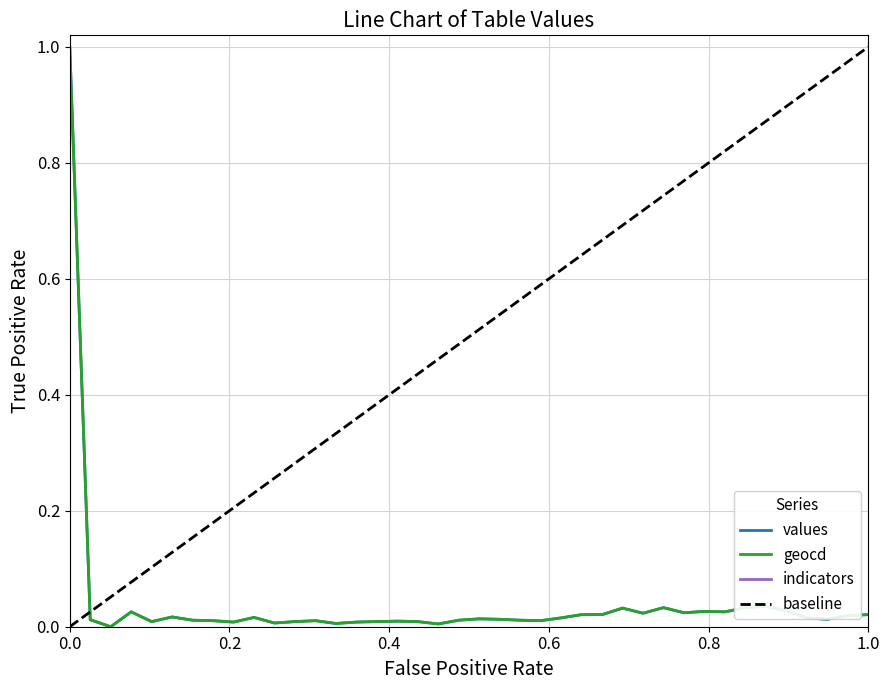

How many data points does each series have?

40